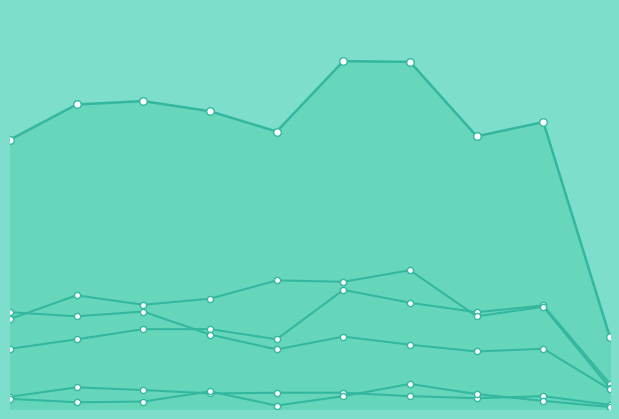

Which series reaches the minimum Y coordinate?

Homicide